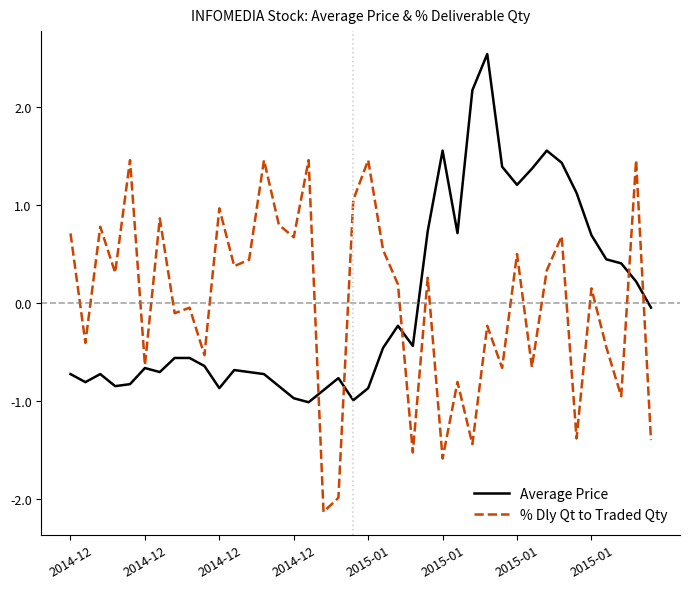

What is the greatest value displayed?

2.5